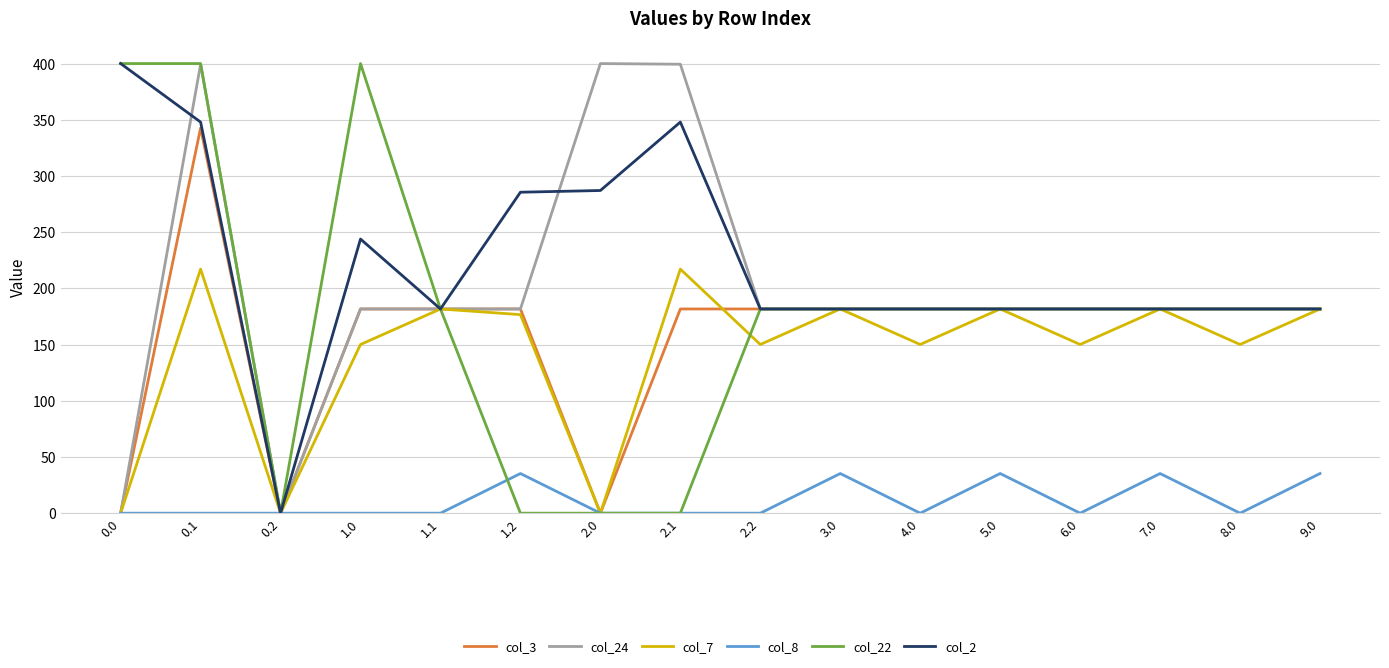

Between 1.1 and 7.0, which series saw the biggest shift?

col_8